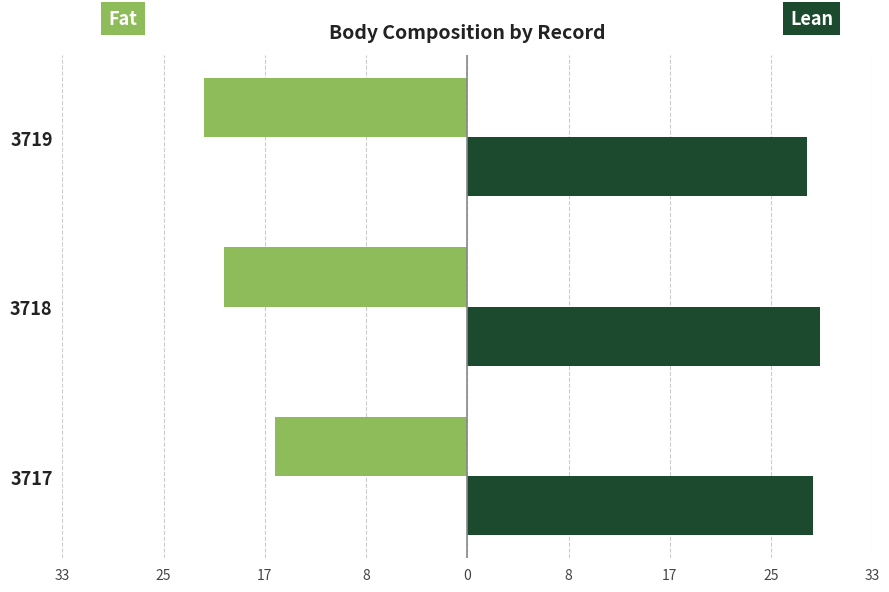

What is the value of the Lean bar at the 3rd from the left?

27.9